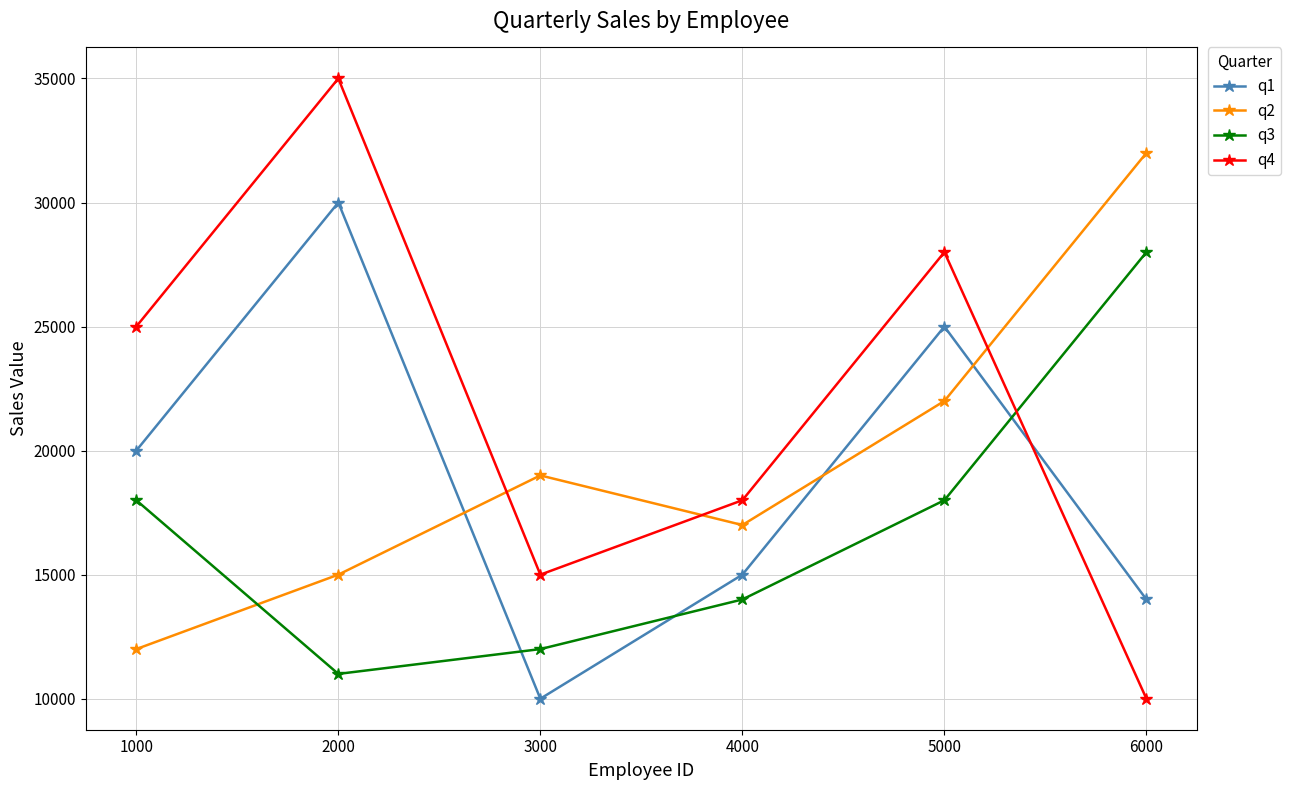

How many lines are shown in the chart?

4